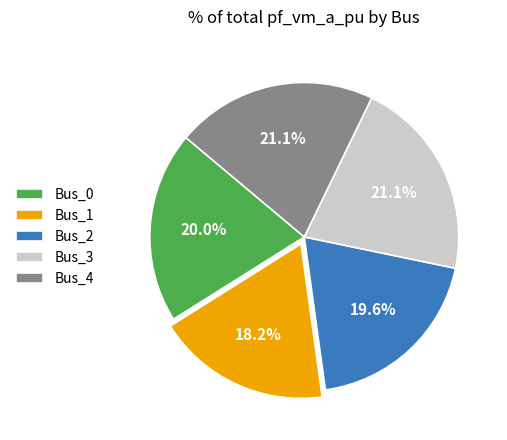

To the nearest percent, what is the difference between the Bus_1 and Bus_0 slice percentages?

2%